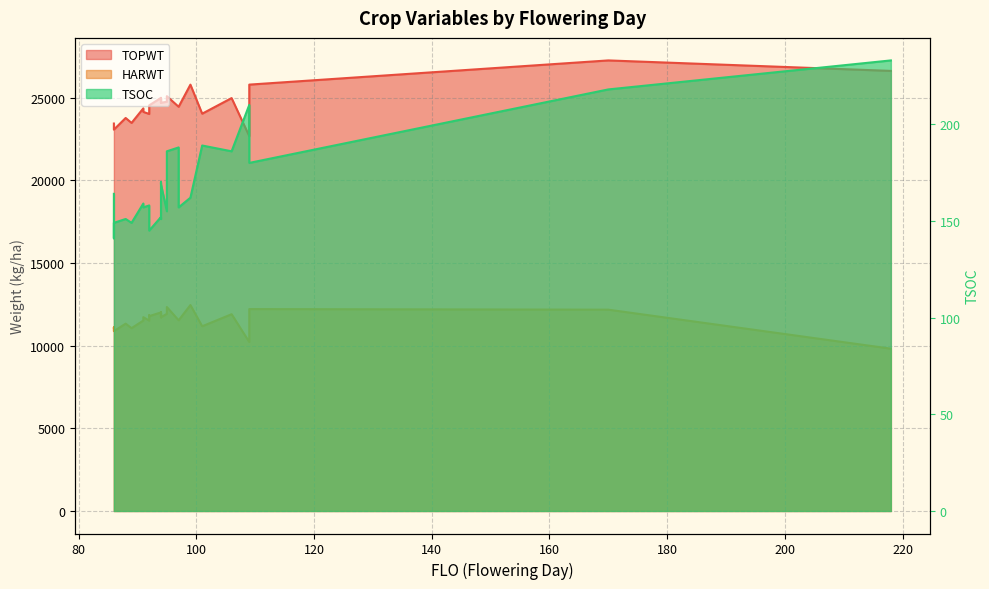

What is the total value across all series at 218?

36681